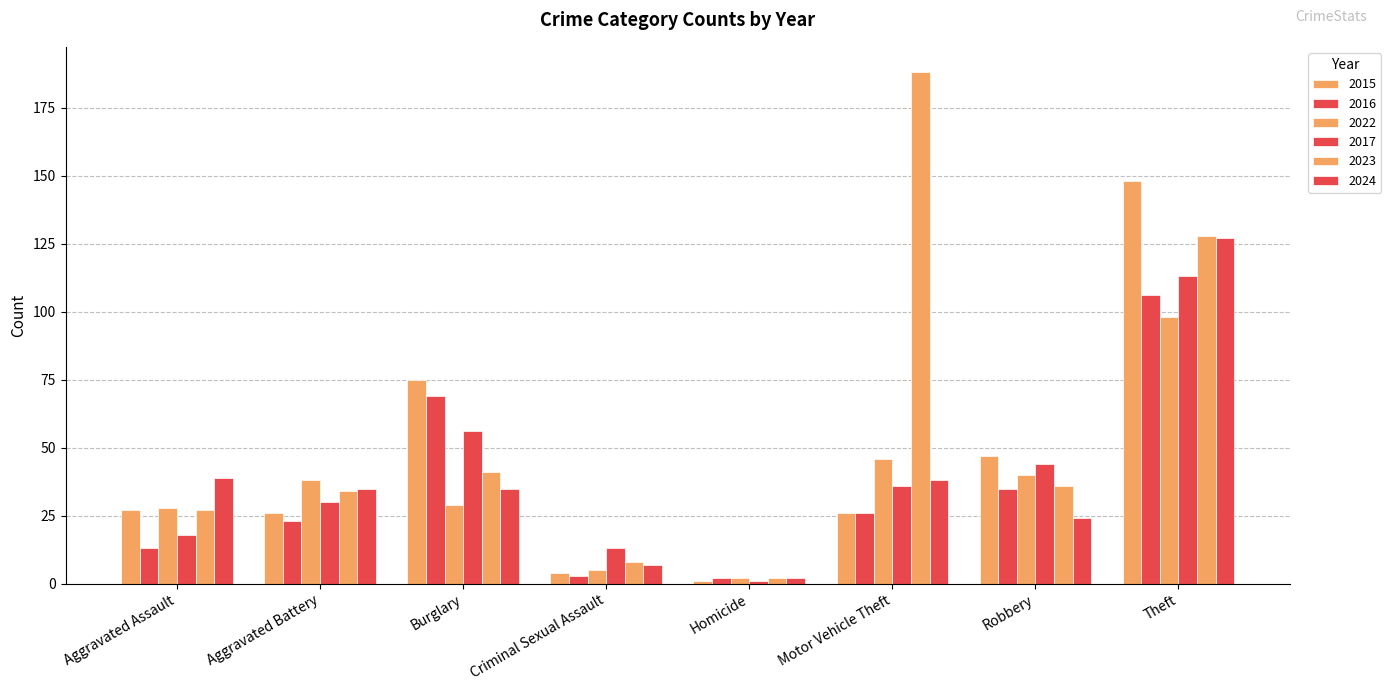

How many categories are shown in the chart?

8